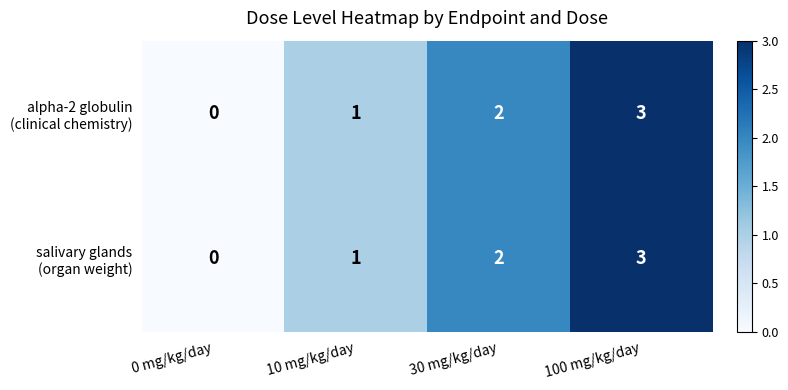

At which category is the sum across all series the highest?

100 mg/kg/day